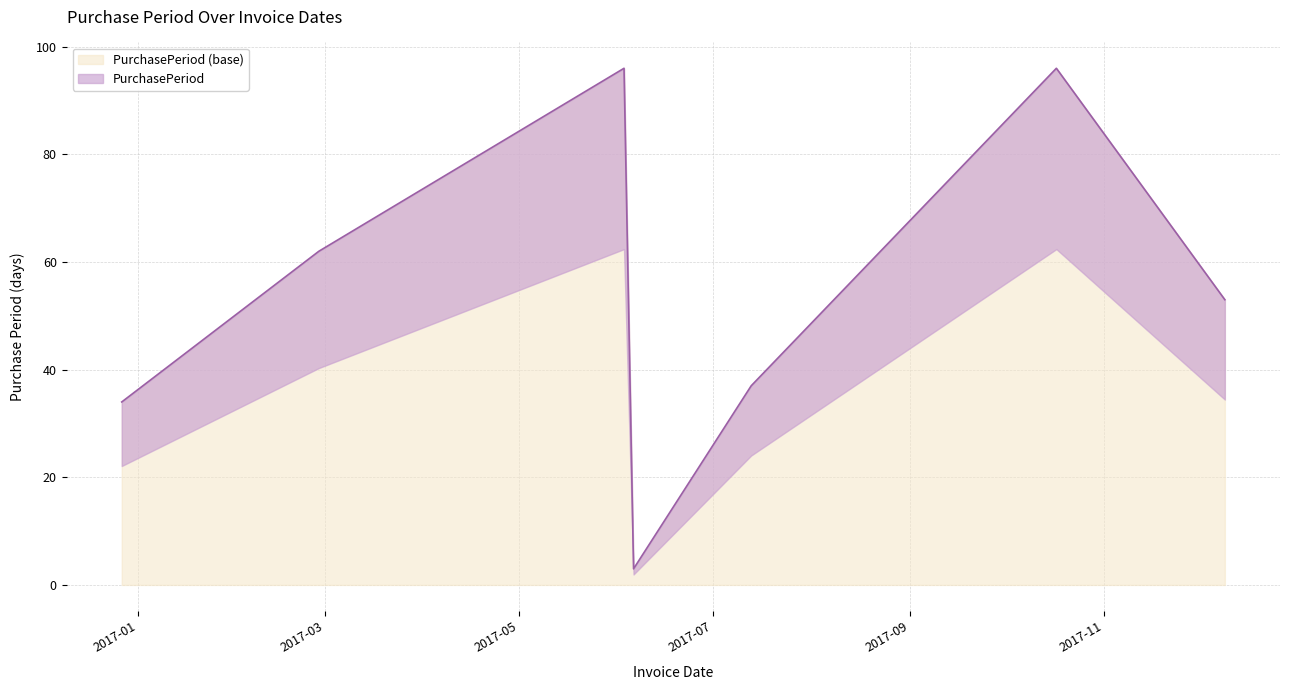

What is the highest value of the PurchasePeriod (base) series?

96